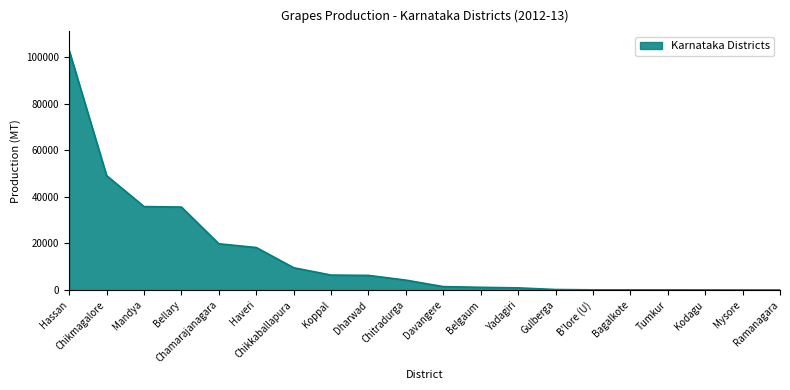

What position from the right is Yadagiri?

8